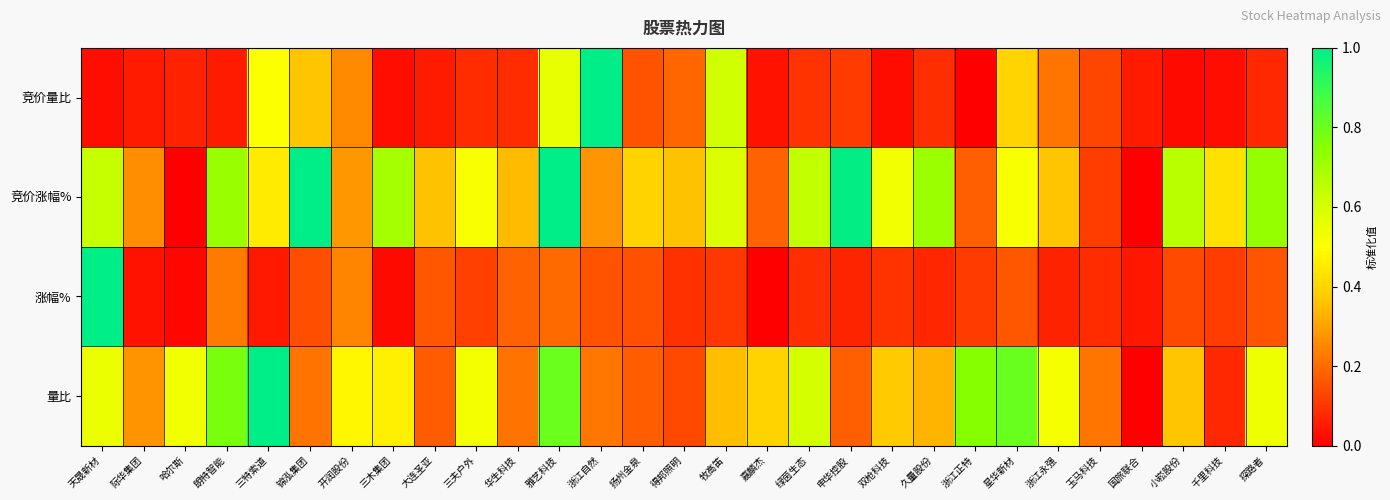

Between 国旅联合 and 得邦照明, which is larger?

得邦照明